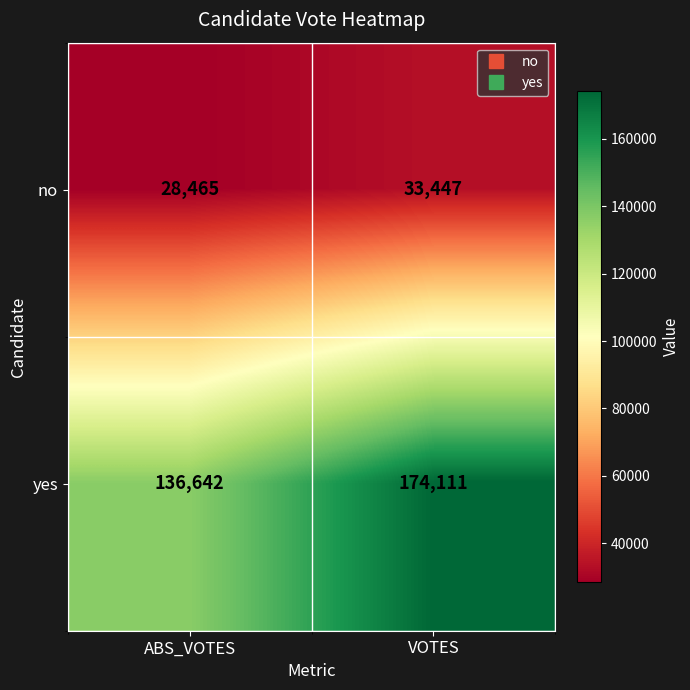

What is the sum of the yes values at ABS_VOTES and VOTES?

310753